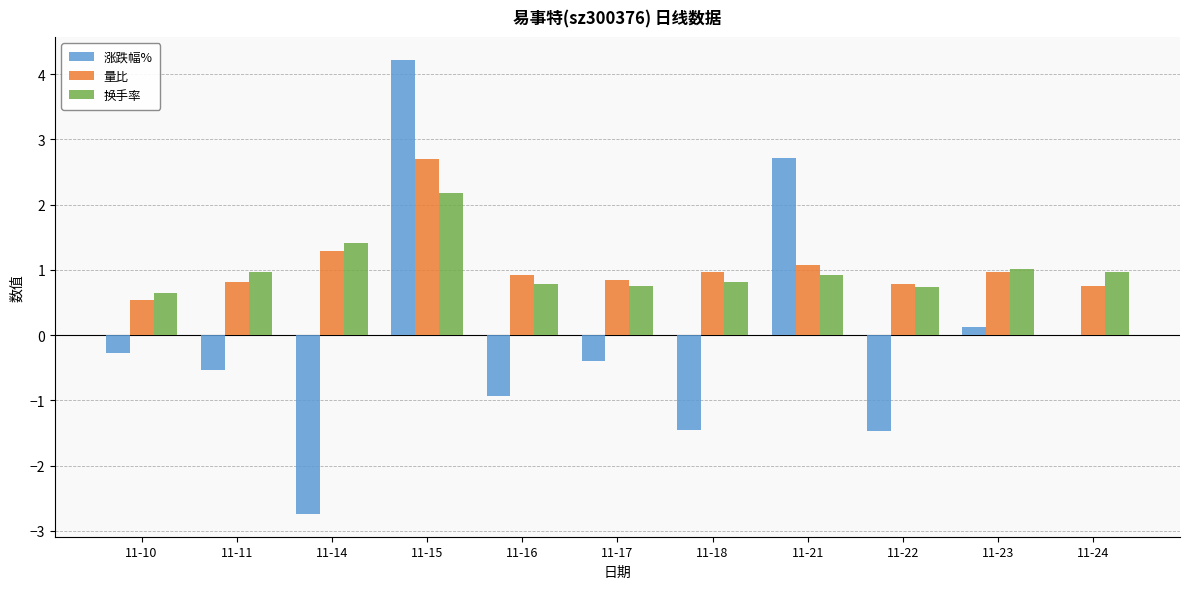

What is the average value of the 量比 series?

1.1